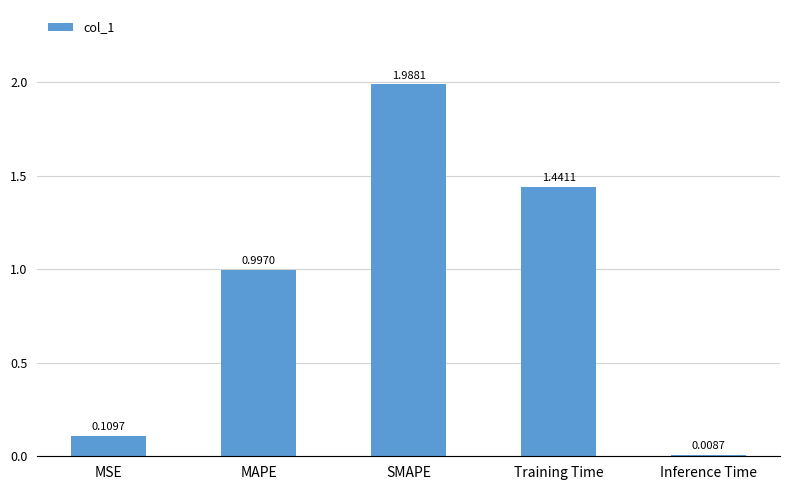

What is the sum of the values at MAPE and Training Time?

2.4